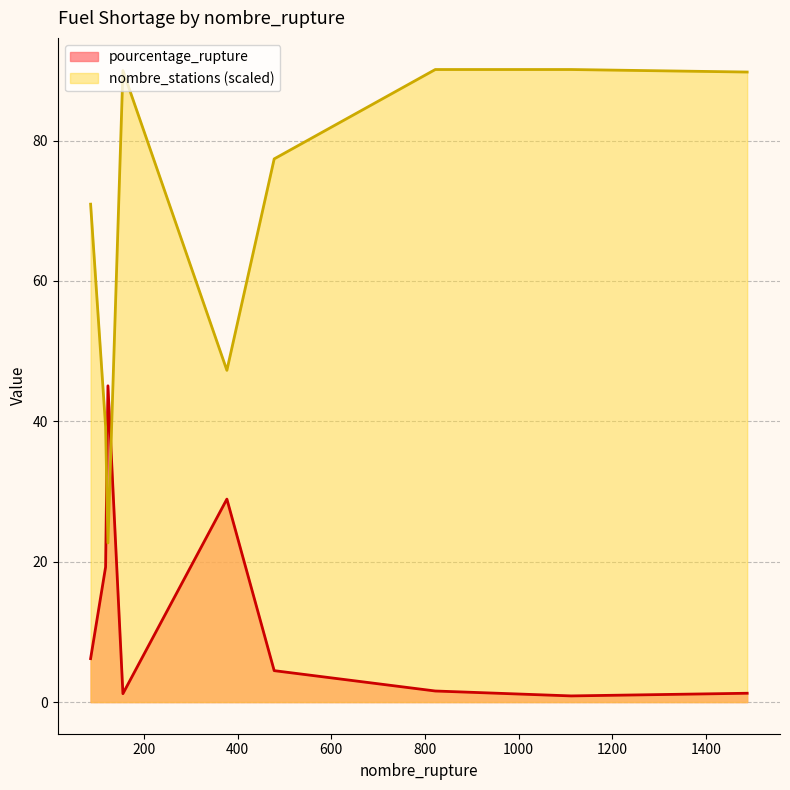

What are all the series names shown in the legend?

pourcentage_rupture, nombre_stations (scaled)